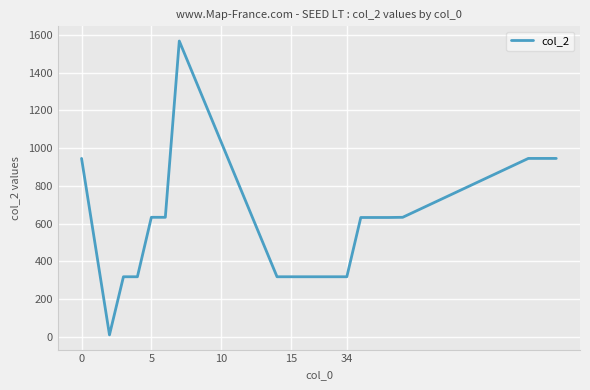

What is the smallest value displayed?

10